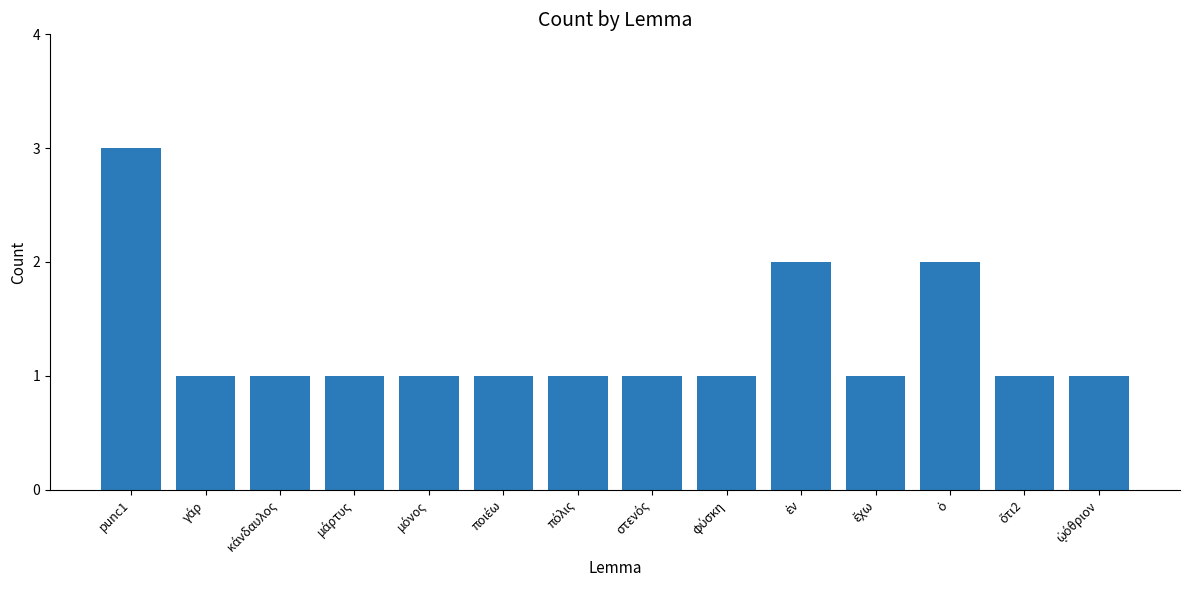

What is the difference between the second highest and minimum values?

1